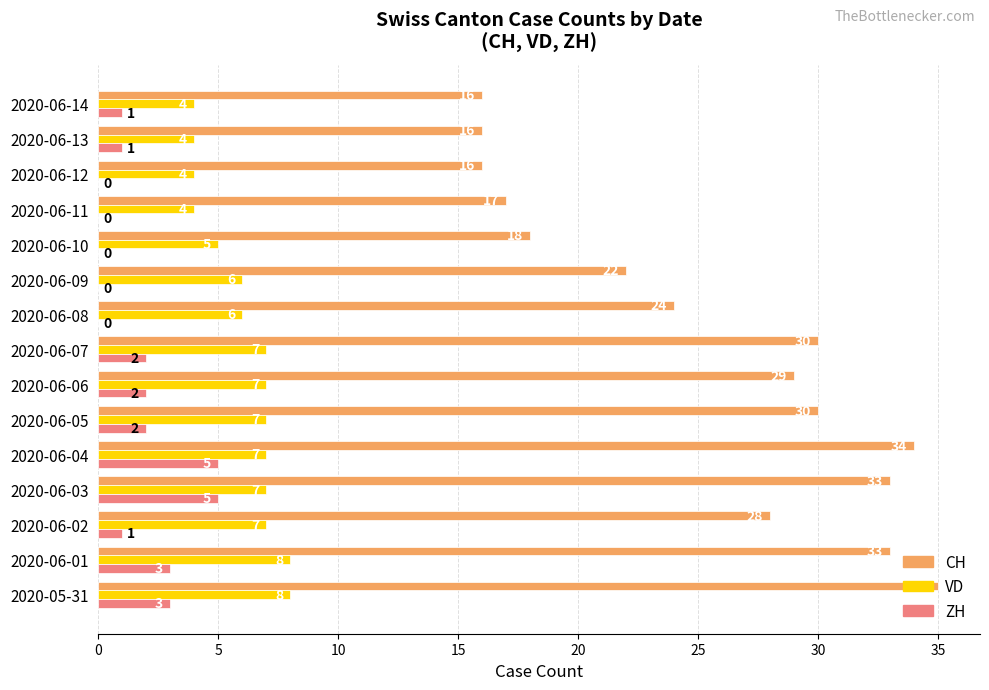

Which category has the highest value across all series?

2020-05-31